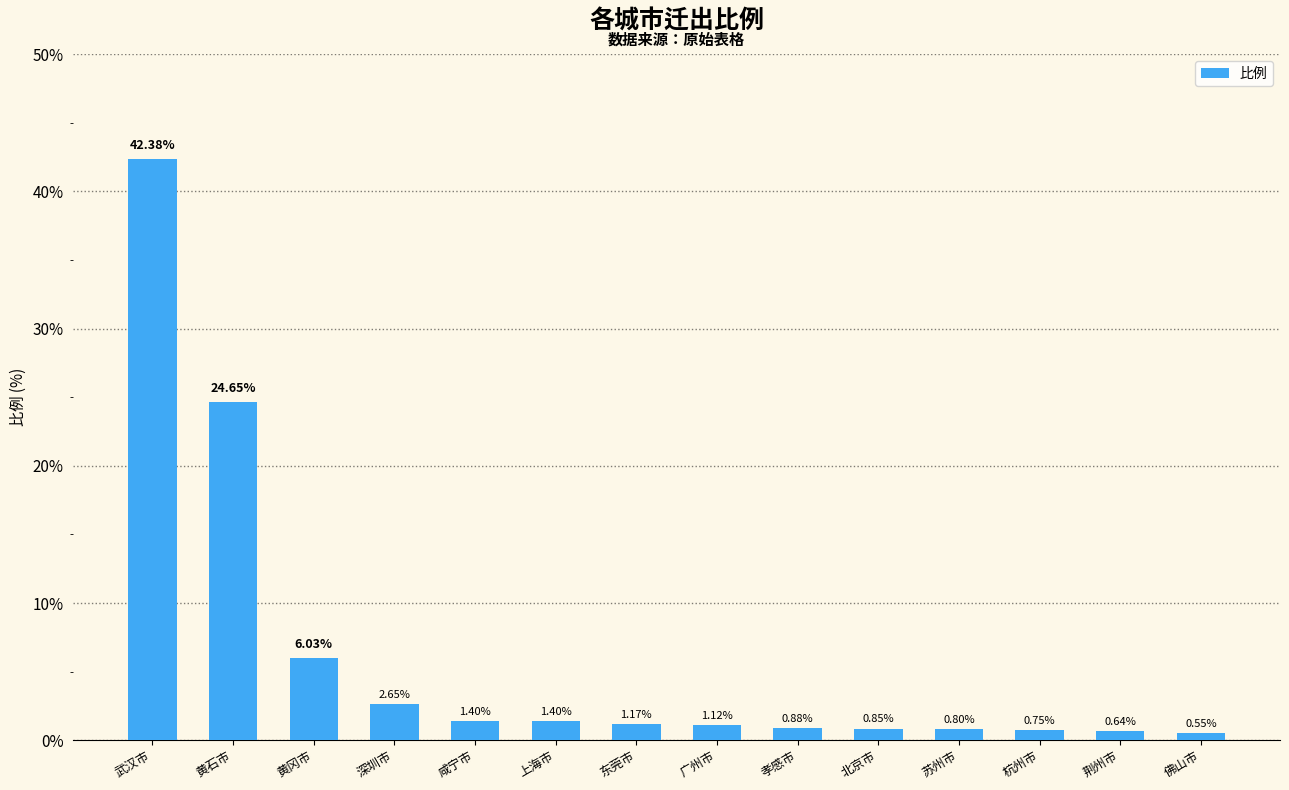

Where is the data nearest to the value 21?

黄石市